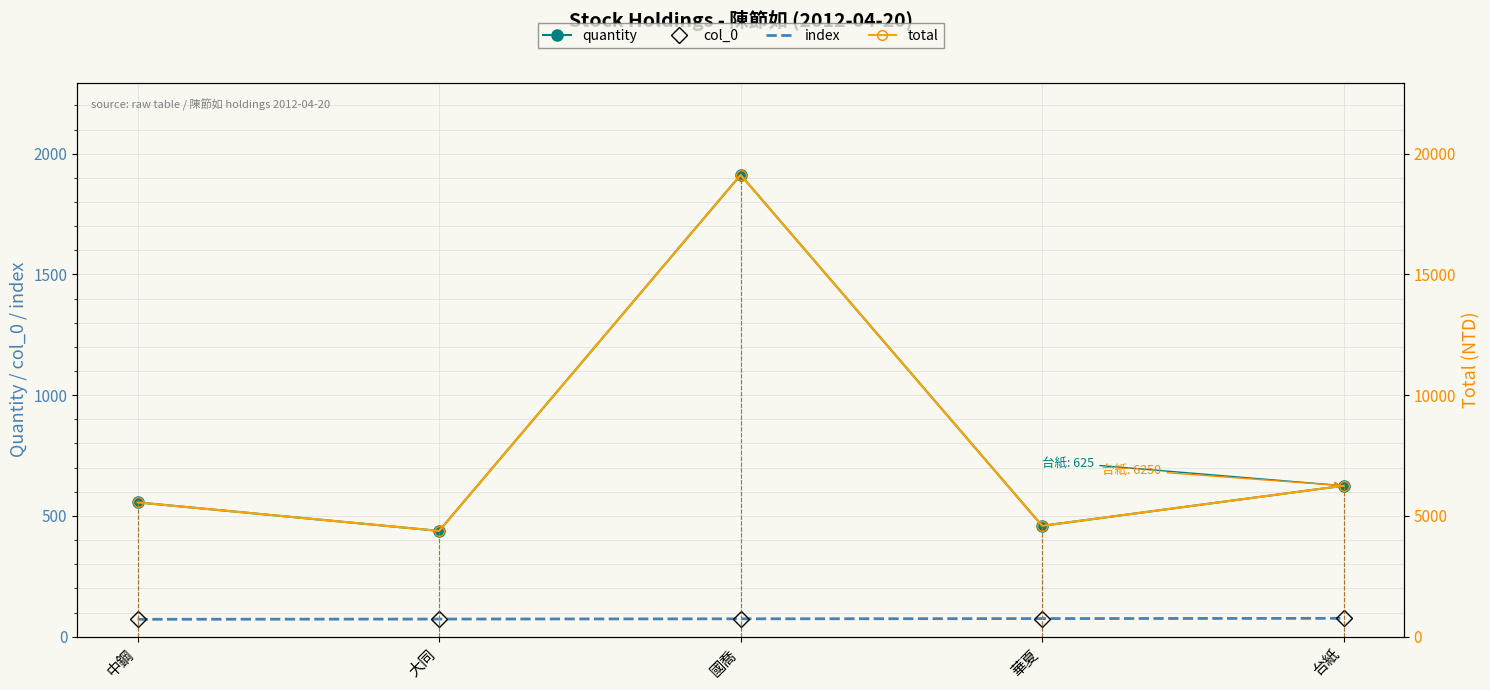

How many index values are between 73 and 75?

3